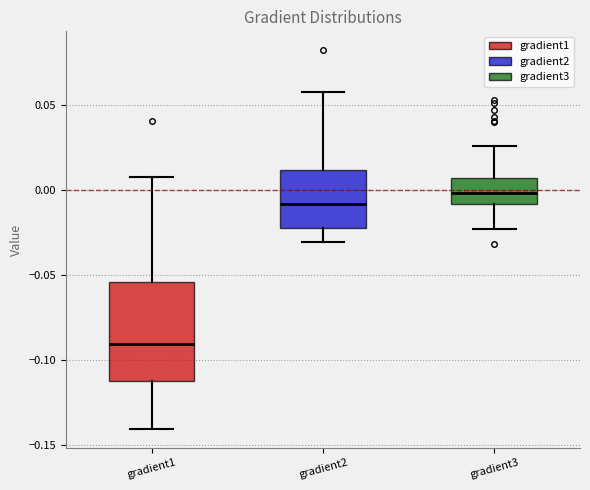

Reading left to right, read every box against the y-axis: the position of its median line, the range the box covers, and the ends of its whiskers. The values are not printed on the chart, so give them approximately, as read against the axis.

gradient1: median -0.090, box -0.110 to -0.055, whiskers -0.140 to 0.005
gradient2: median -0.010, box -0.020 to 0.010, whiskers -0.030 to 0.055
gradient3: median 0.000, box -0.010 to 0.005, whiskers -0.025 to 0.025